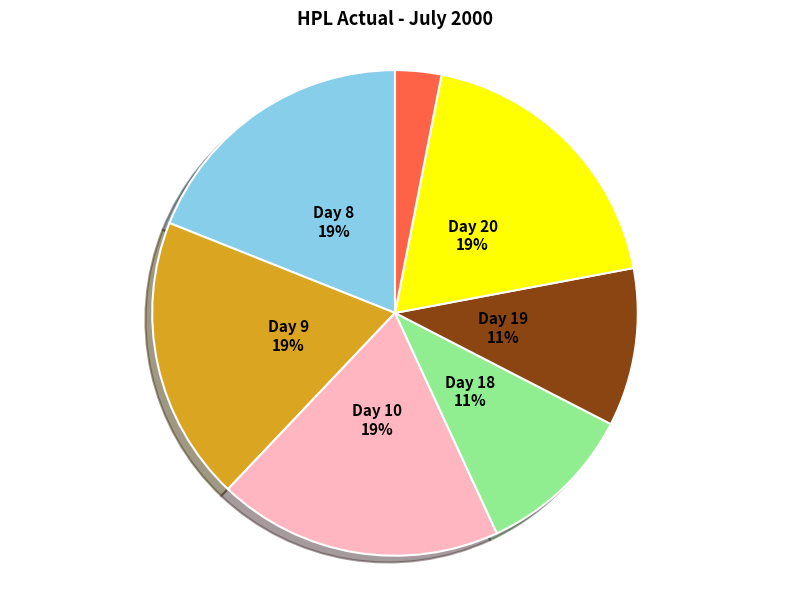

To the nearest percent, what is the combined percentage of Day 10 and Day 20?

38%